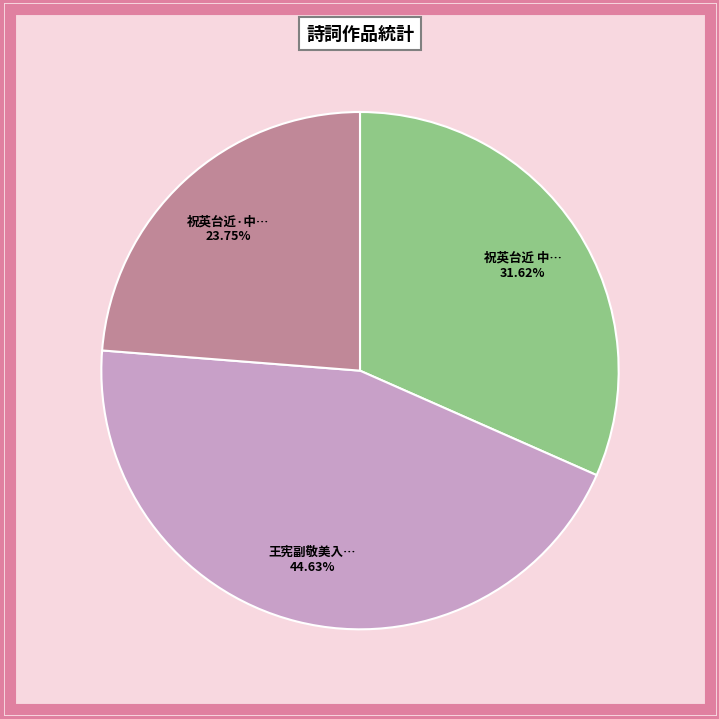

Is there any slice that represents more than half of the pie?

No